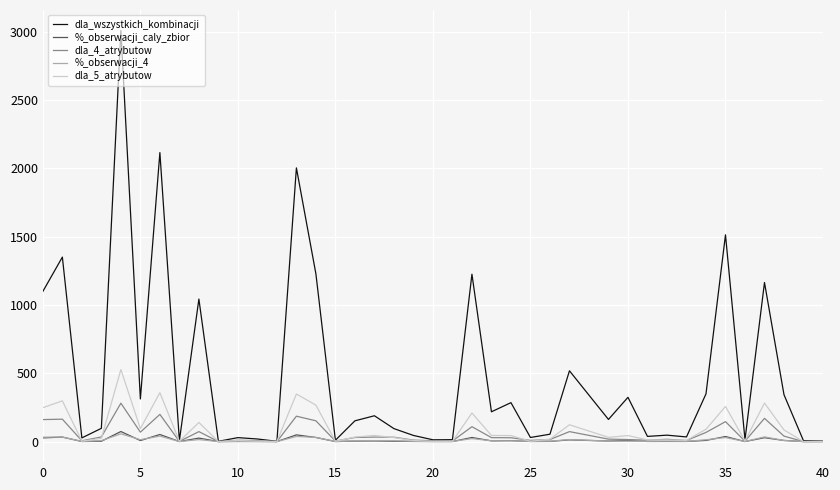

Which series has the largest range (max minus min)?

dla_wszystkich_kombinacji